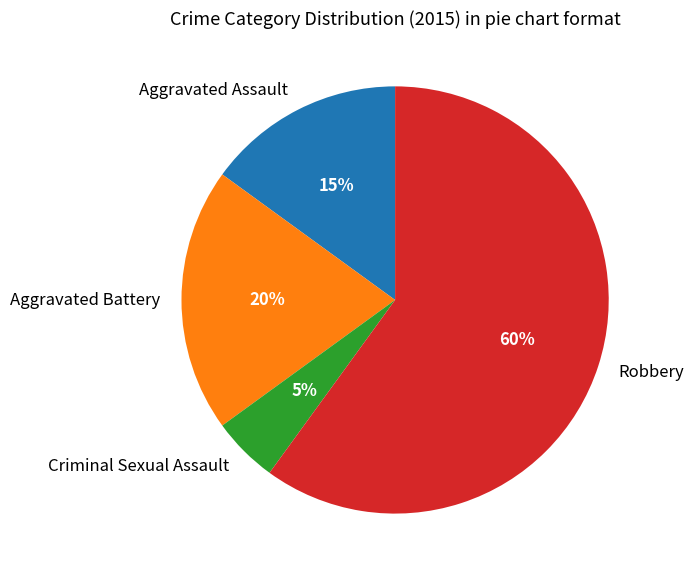

Which category accounts for the majority?

Robbery